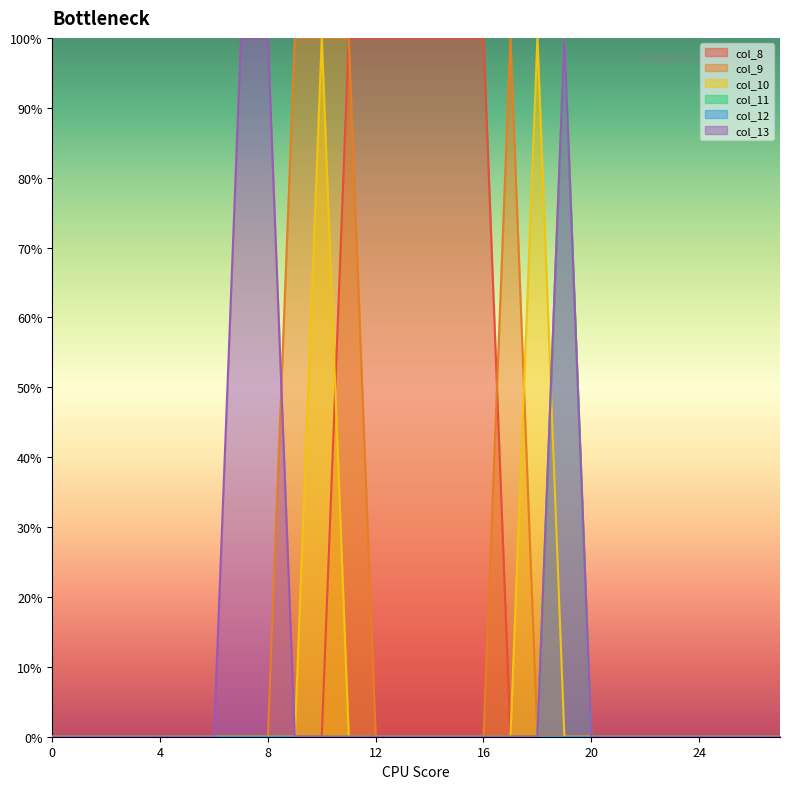

After their last crossing, which series has the higher values: col_11 or col_10?

col_11